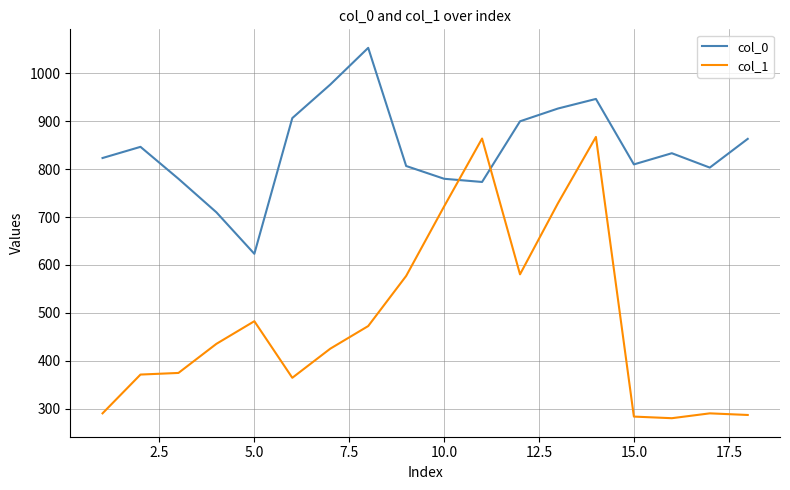

Does the chart have visible grid lines?

Yes